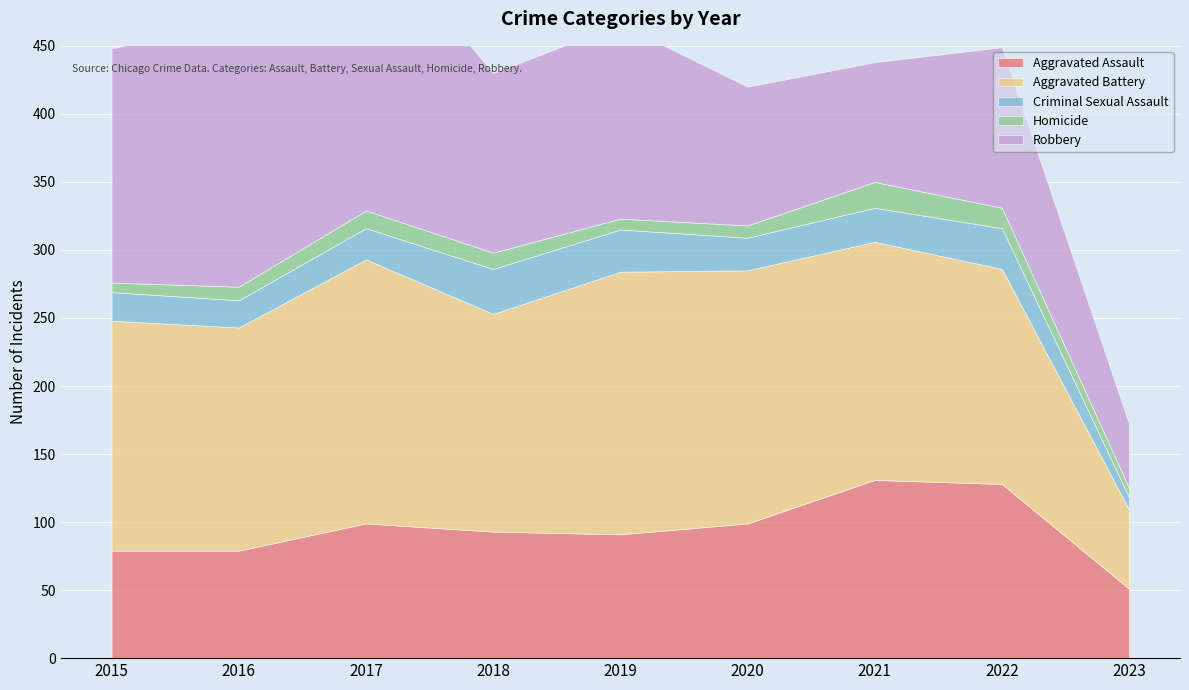

How many lines are shown in the chart?

5